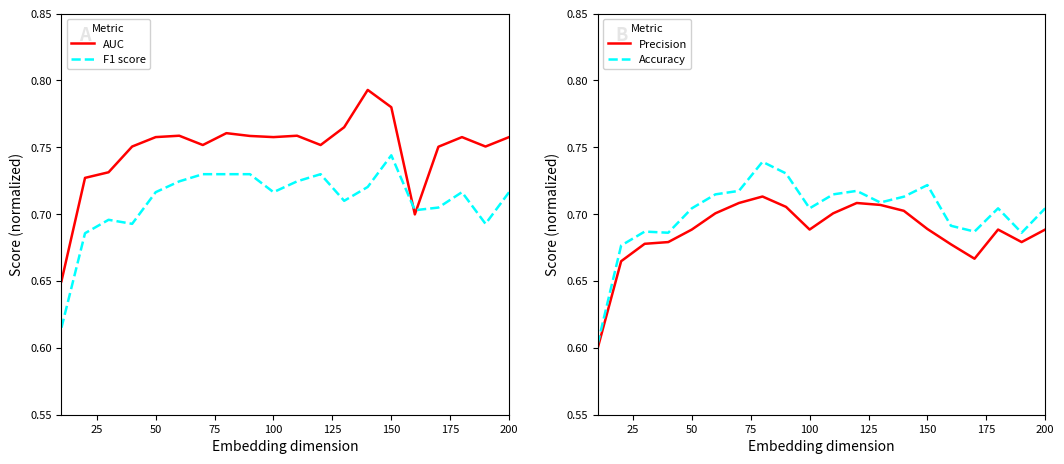

Is this an area chart (filled region under the line)?

No